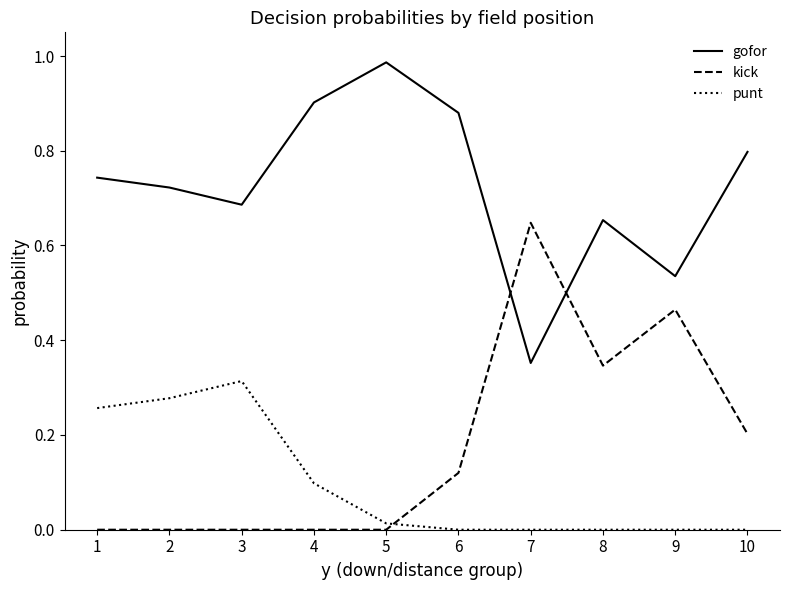

True or false: gofor and punt intersect in this chart.

False